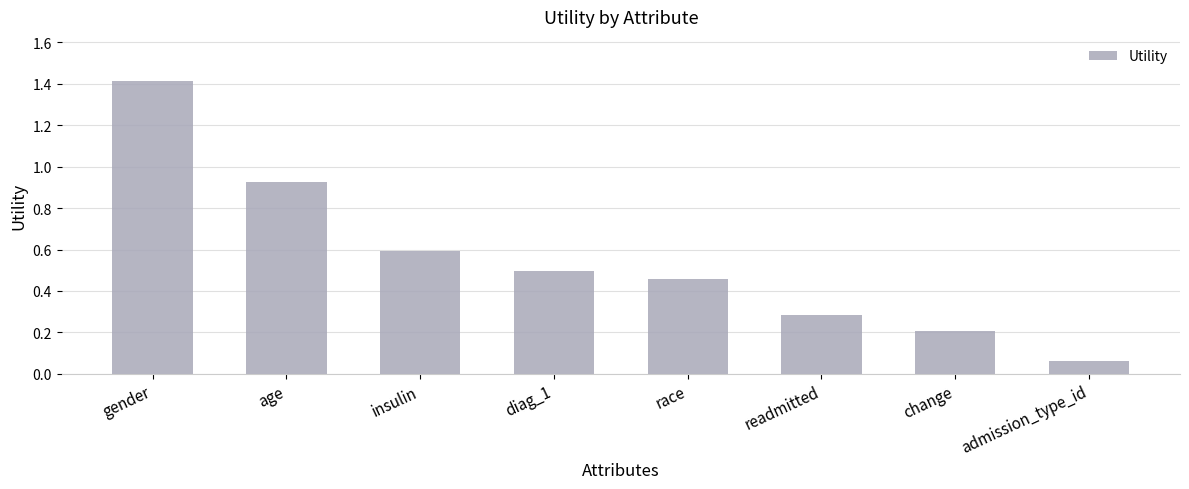

Are the bars horizontal?

No